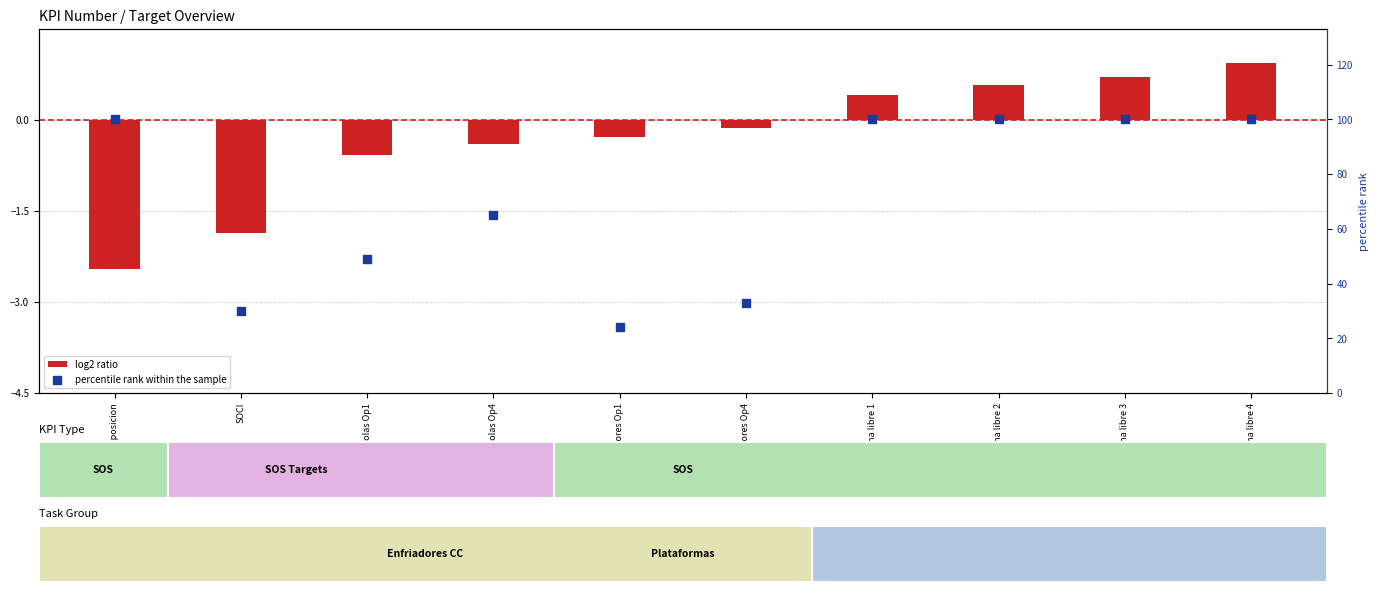

Which series has the widest spread of Y values?

percentile rank within the sample